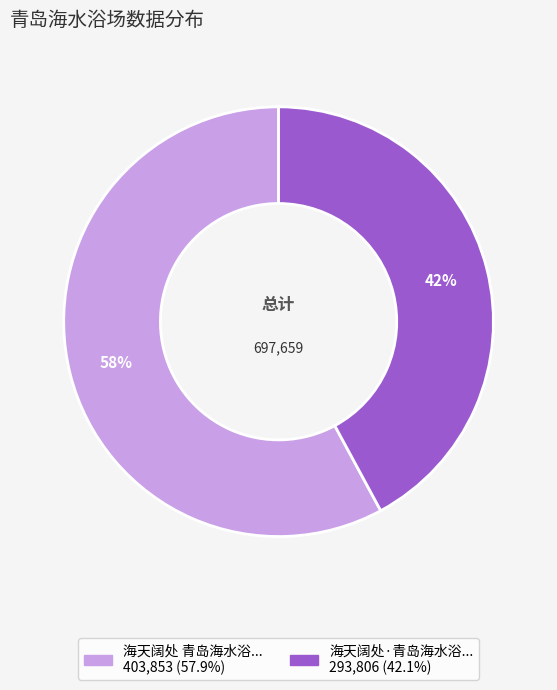

To the nearest percent, what is the average slice percentage?

50%